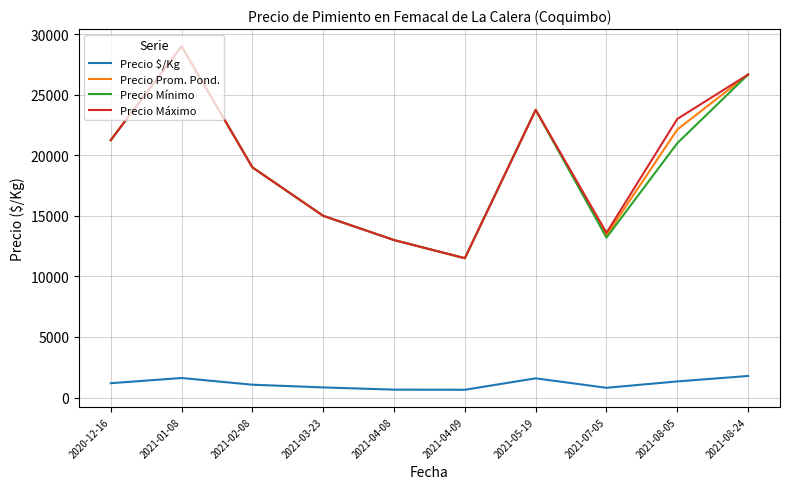

What is the difference between the maximum and second lowest values in the Precio Máximo series?

16000.0